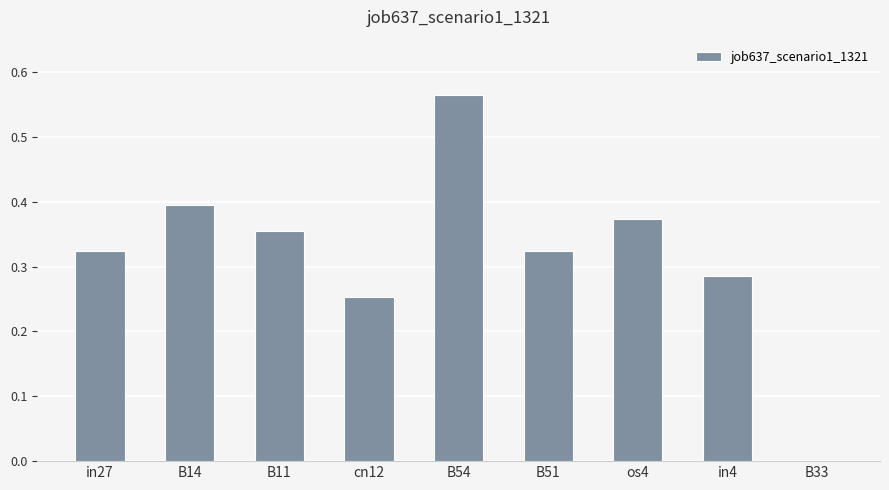

How many values are above zero?

8